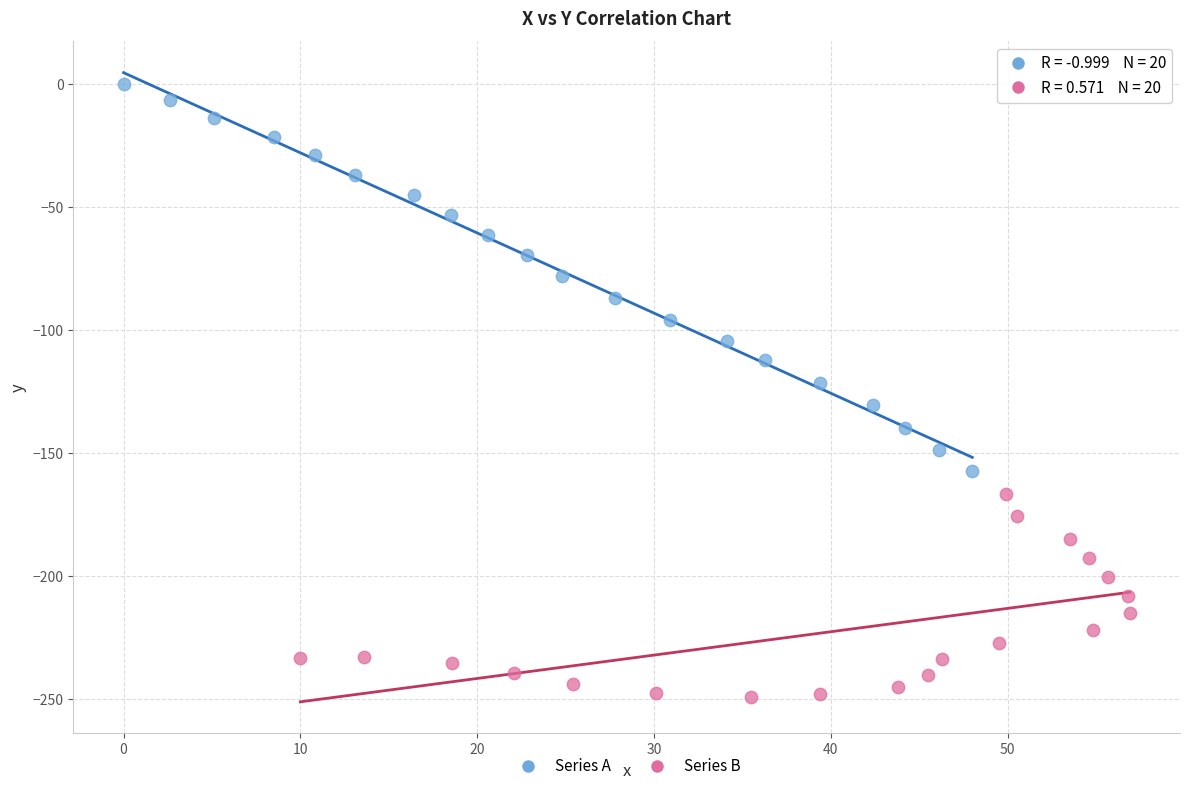

Which series reaches the maximum Y coordinate?

Series A